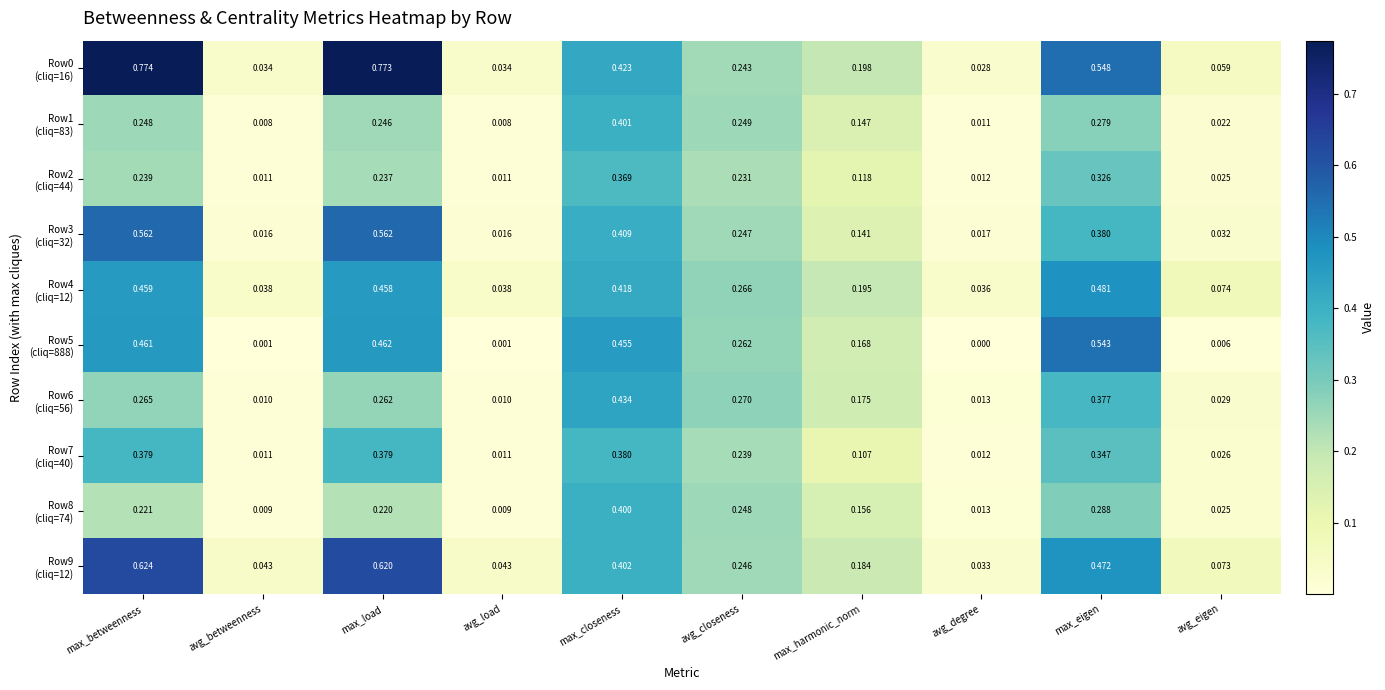

At which category does the chart reach its peak across all series?

max_betweenness